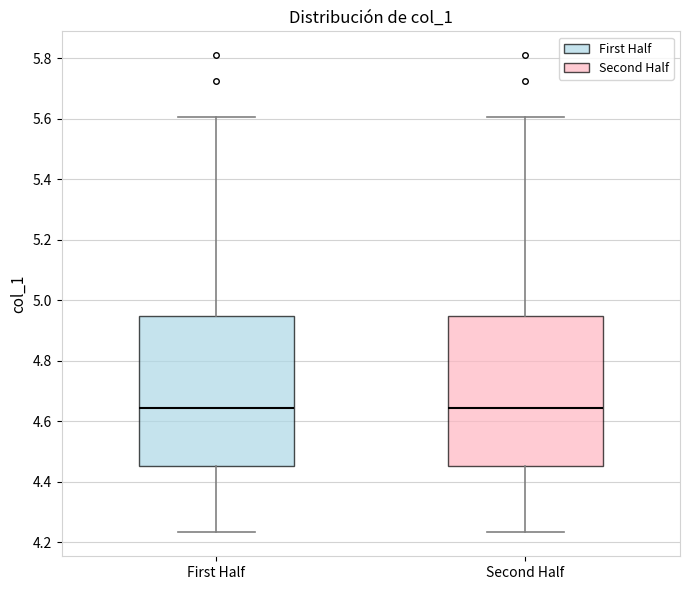

Reading left to right, read every box against the y-axis: the position of its median line, the range the box covers, and the ends of its whiskers. The values are not printed on the chart, so give them approximately, as read against the axis.

First Half: median 4.64, box 4.46 to 4.94, whiskers 4.24 to 5.60
Second Half: median 4.64, box 4.46 to 4.94, whiskers 4.24 to 5.60